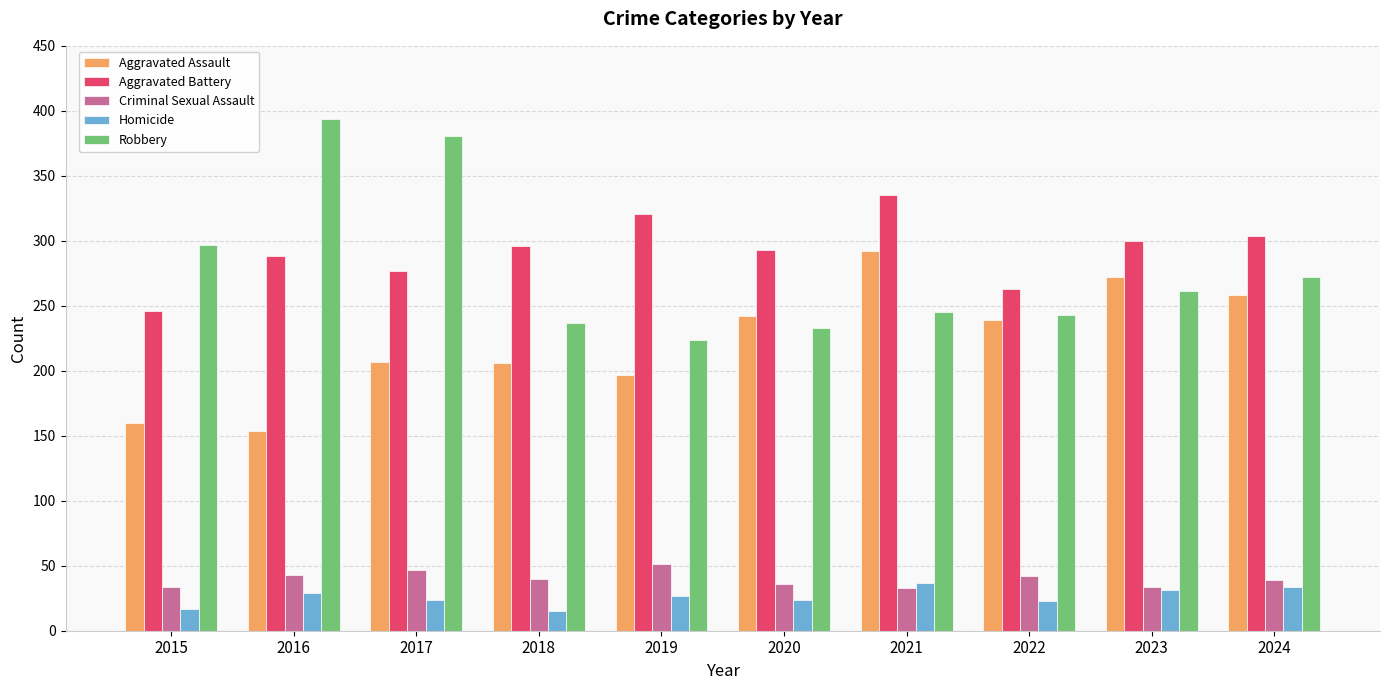

Rank the series by their maximum value, from lowest to highest.

Homicide, Criminal Sexual Assault, Aggravated Assault, Aggravated Battery, Robbery